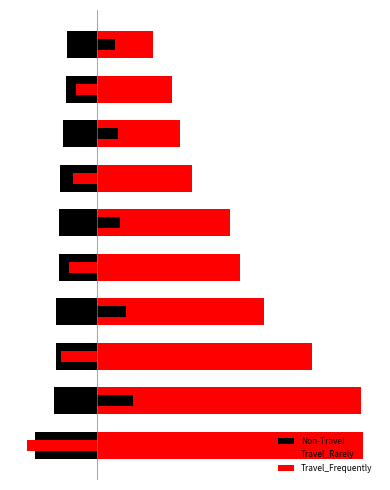

Does the chart contain any negative values?

Yes